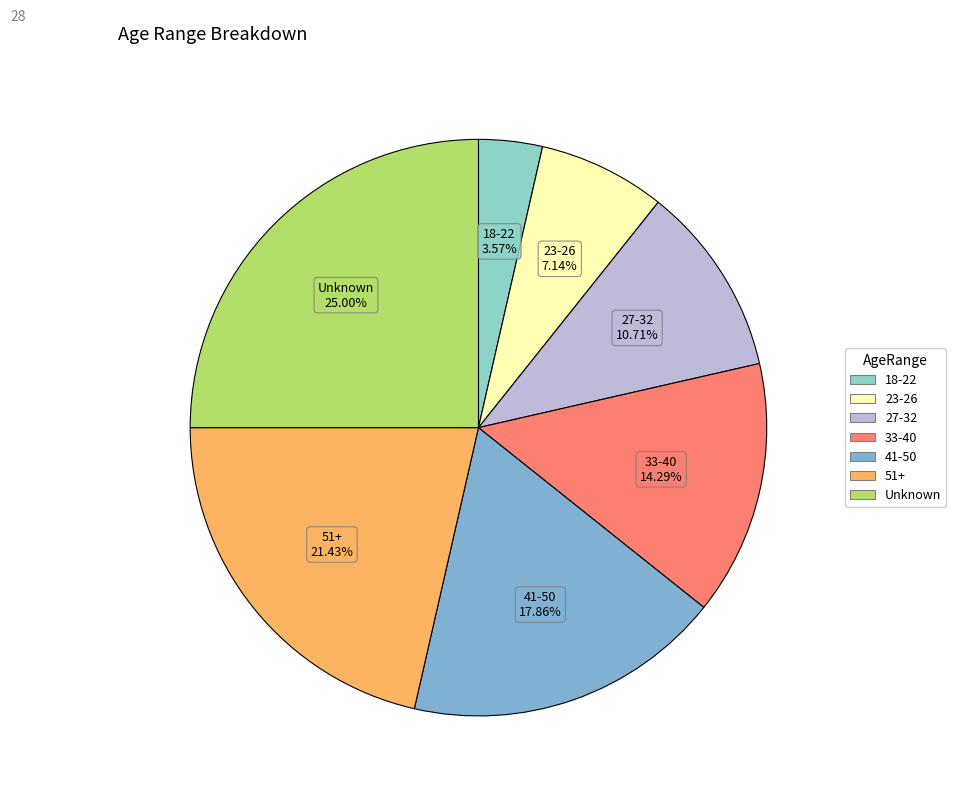

How many segments does this pie chart have?

7